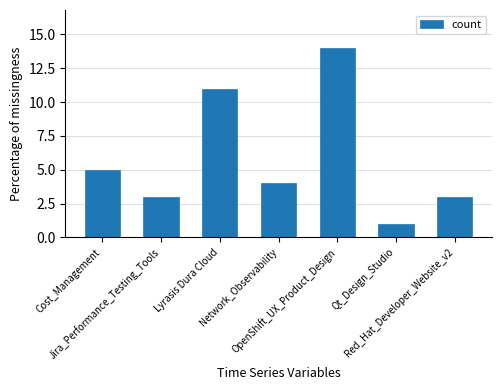

What is the greatest value displayed?

14